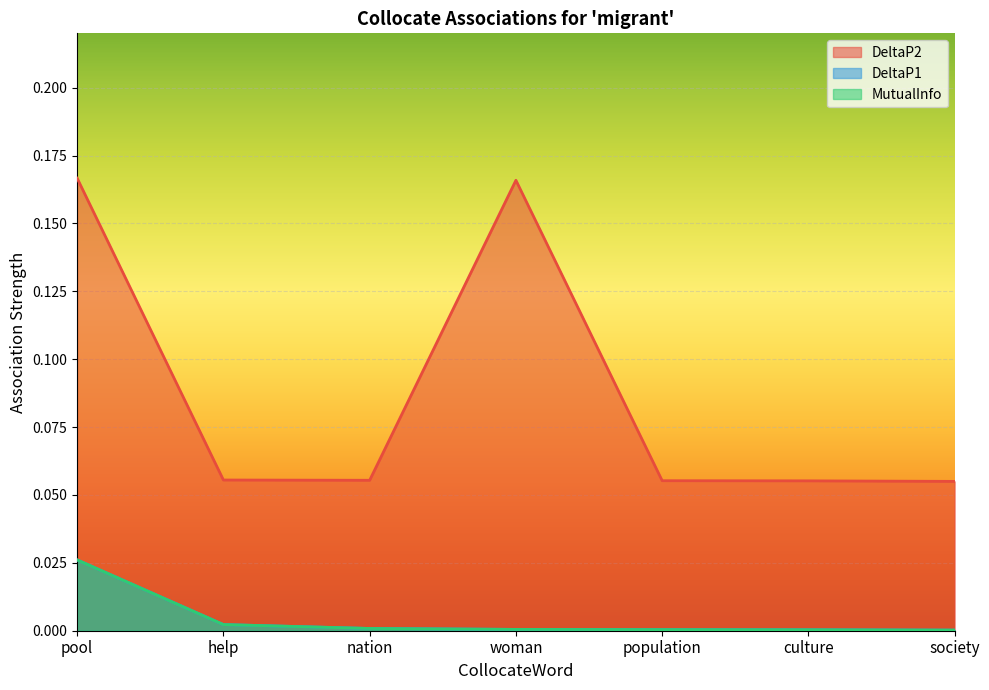

True or false: MutualInfo and DeltaP1 cross at least once.

False